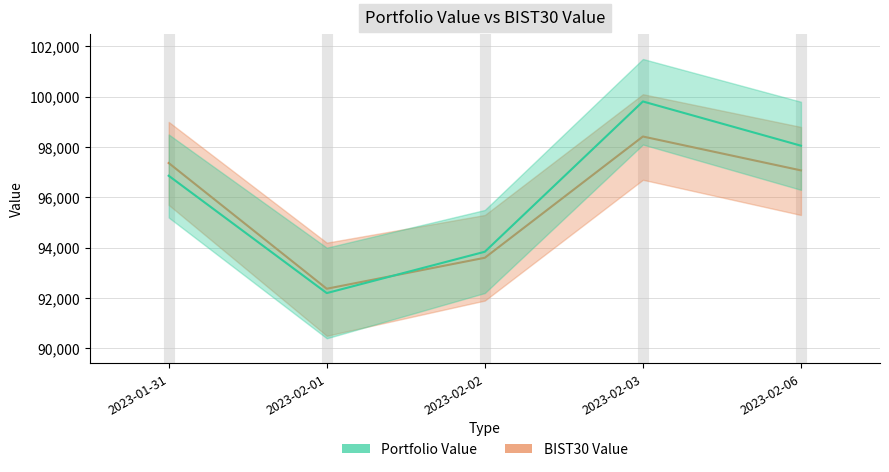

What is the difference between the maximum and minimum values in the BIST30 Value series?

6049.6